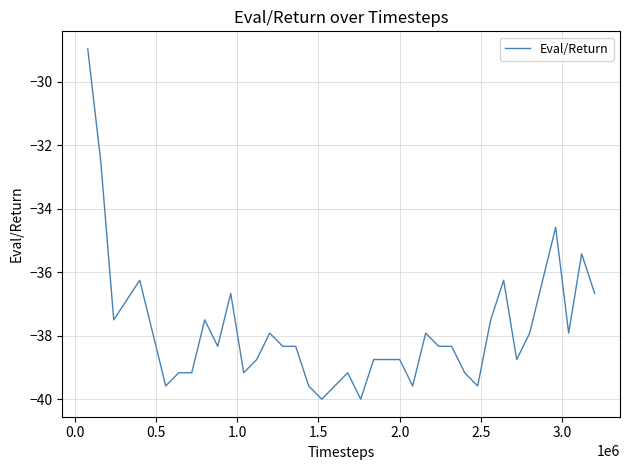

What is the minimum value shown in the chart?

-40.0